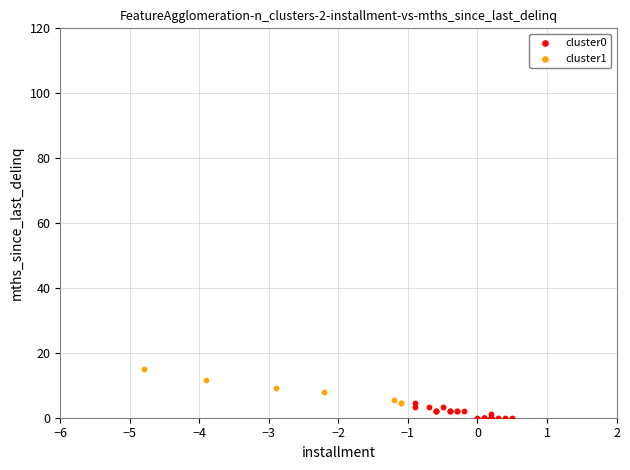

Which series reaches the maximum Y coordinate?

cluster1